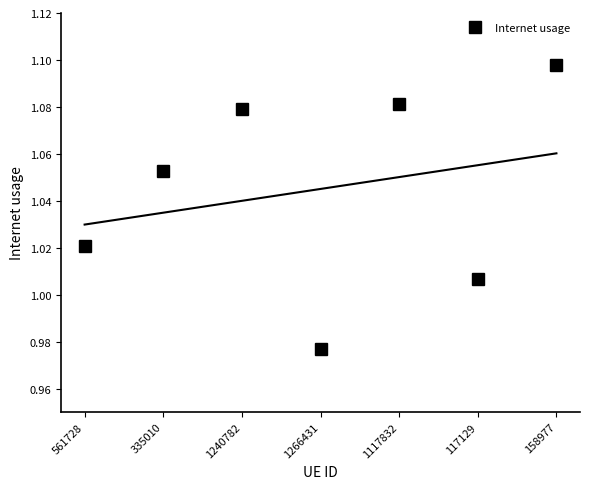

At which label does the data first exceed 1?

561728